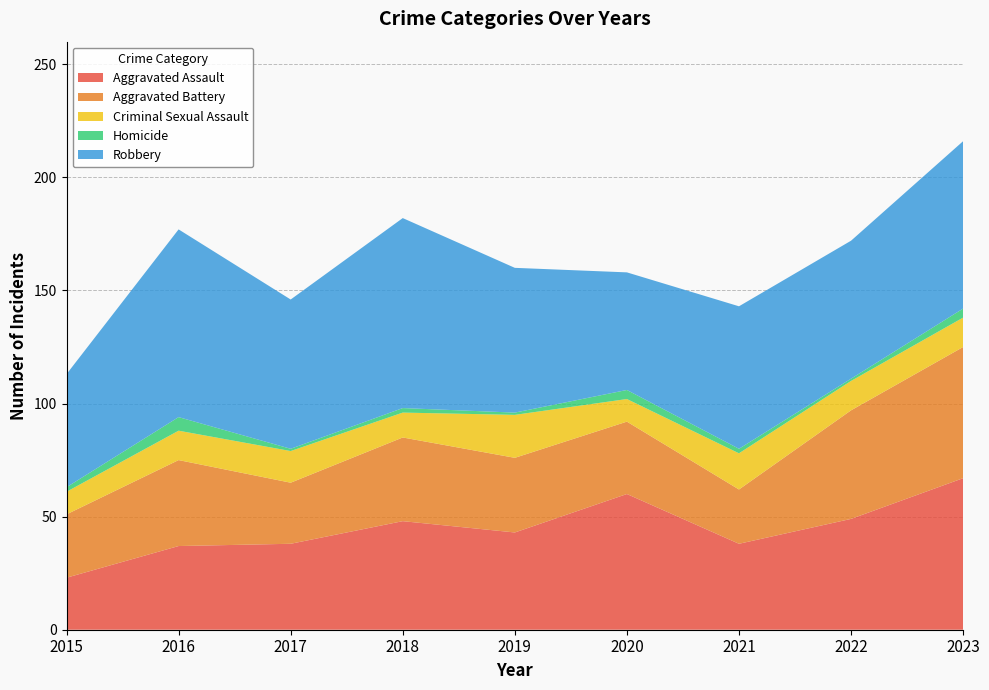

Reading right to left, what are all the values shown in this chart?

Aggravated Assault: 67	49	38	60	43	48	38	37	23
Aggravated Battery: 58	48	24	32	33	37	27	38	28
Criminal Sexual Assault: 13	13	16	10	19	11	14	13	10
Homicide: 4	1	2	4	1	2	1	6	2
Robbery: 74	61	63	52	64	84	66	83	50